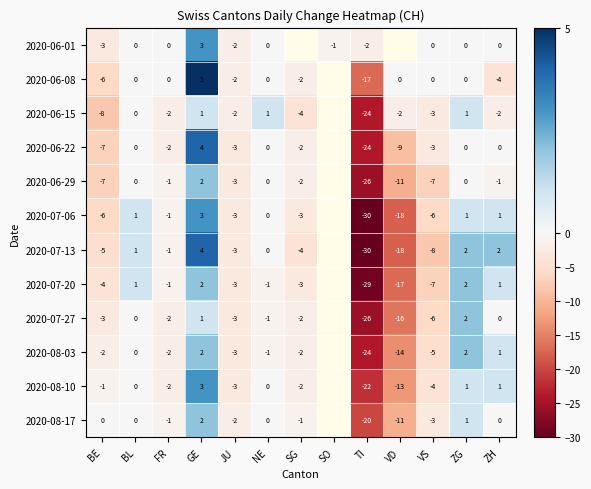

At which category does the chart reach its minimum across all series?

TI